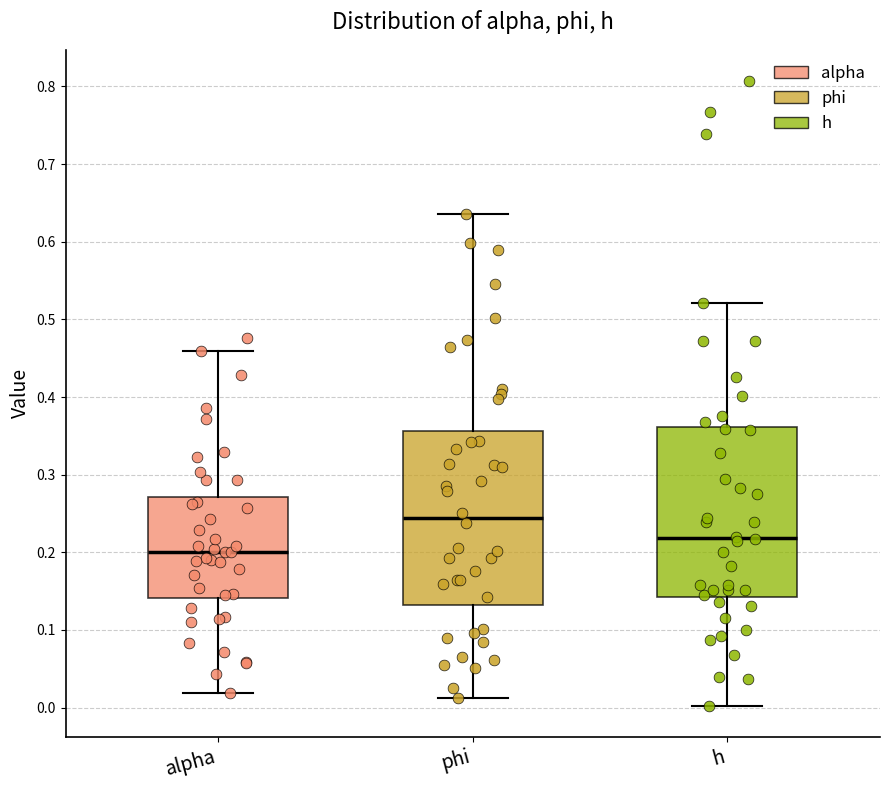

Which box has the lowest median line?

alpha